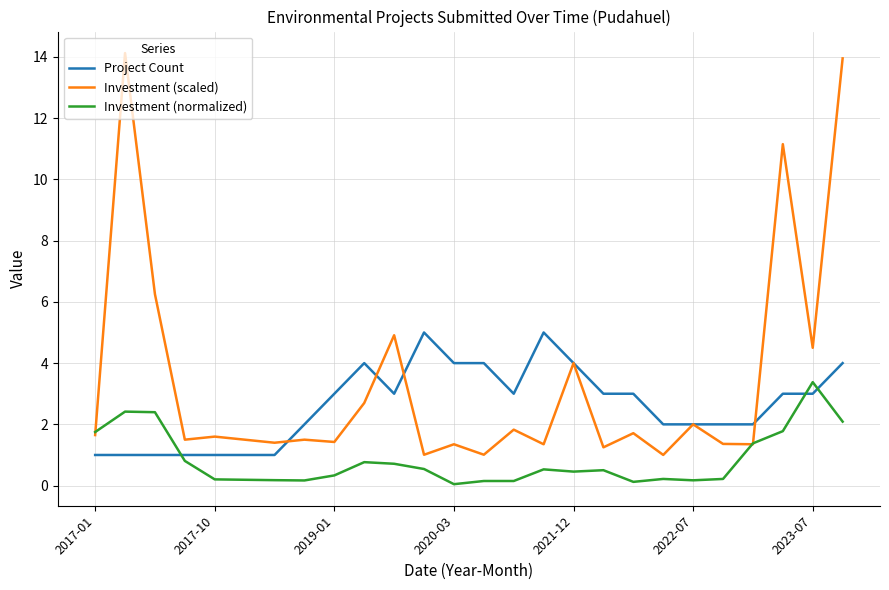

Which series has the widest spread of values?

Investment (scaled)